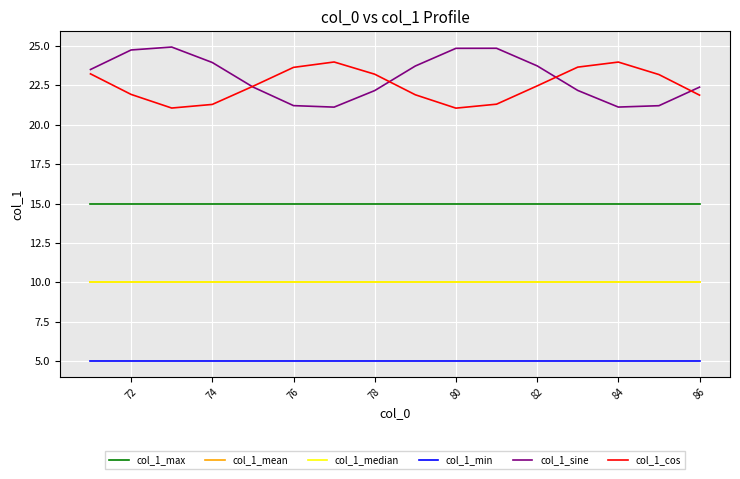

True or false: col_1_sine and col_1_min cross at least once.

False